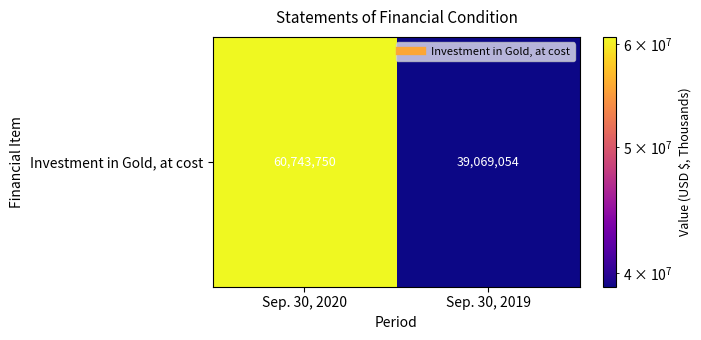

Is it true that the value at Sep. 30, 2019 is 39069054?

True